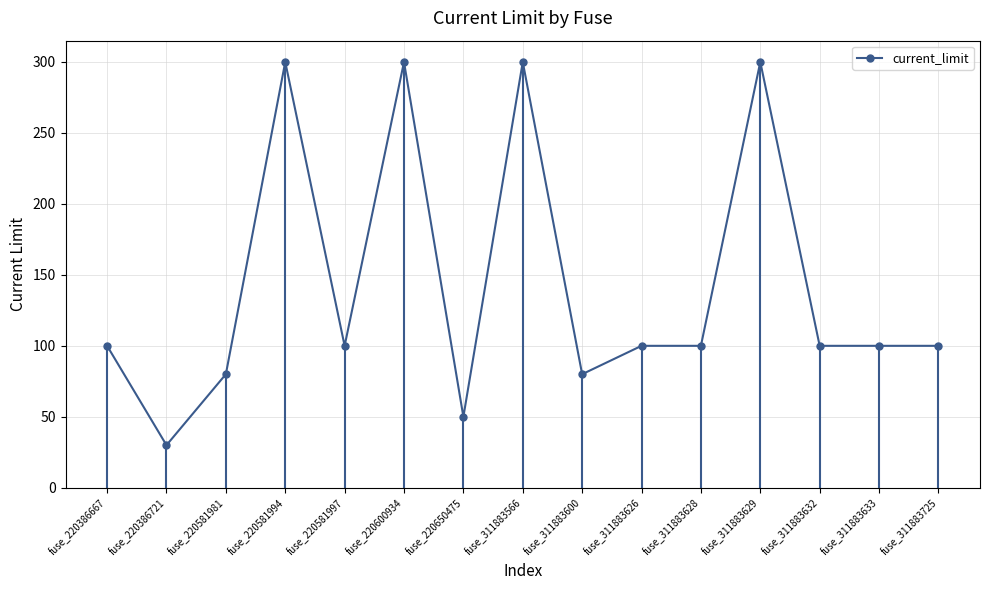

Reading left to right, list all the values displayed in this chart.

100	30	80	300	100	300	50	300	80	100	100	300	100	100	100